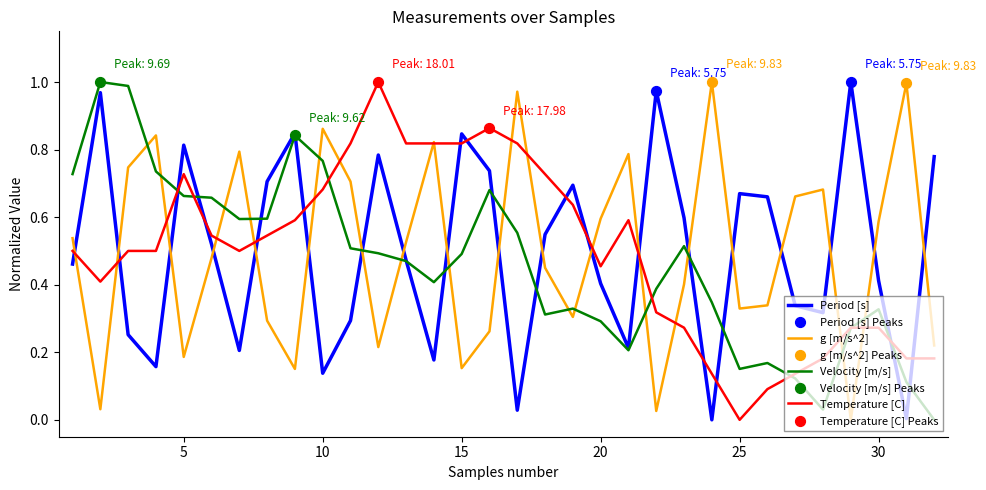

How many intersections are there between g [m/s^2] and Velocity [m/s]?

15